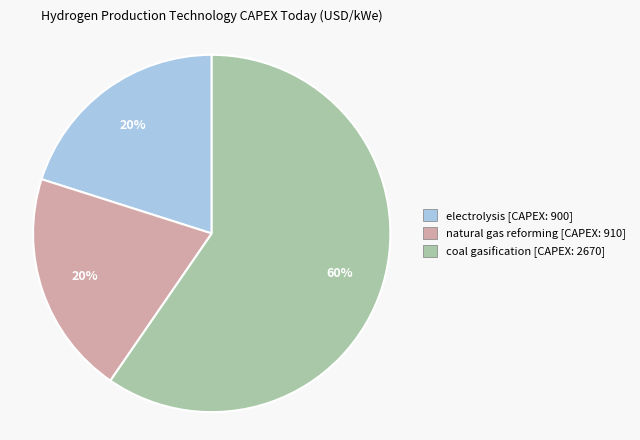

To the nearest percent, what is the average slice percentage?

33%